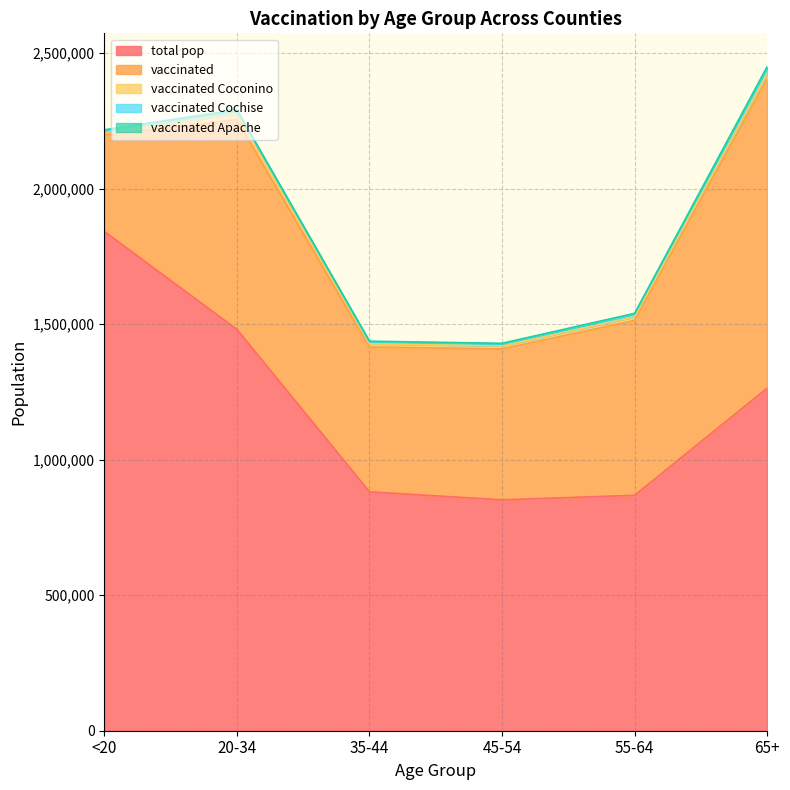

How many lines are shown in the chart?

5